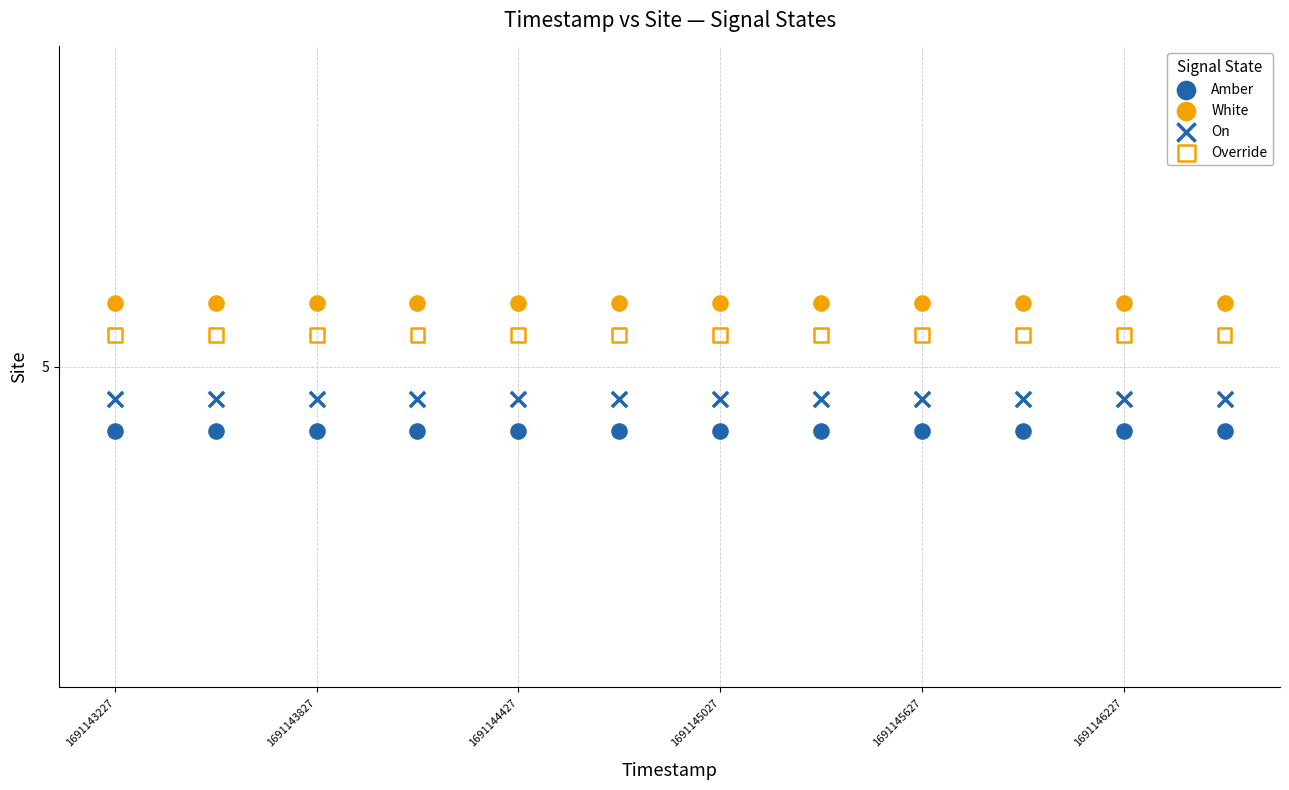

What are all the series names shown in the legend?

Amber, White, On, Override